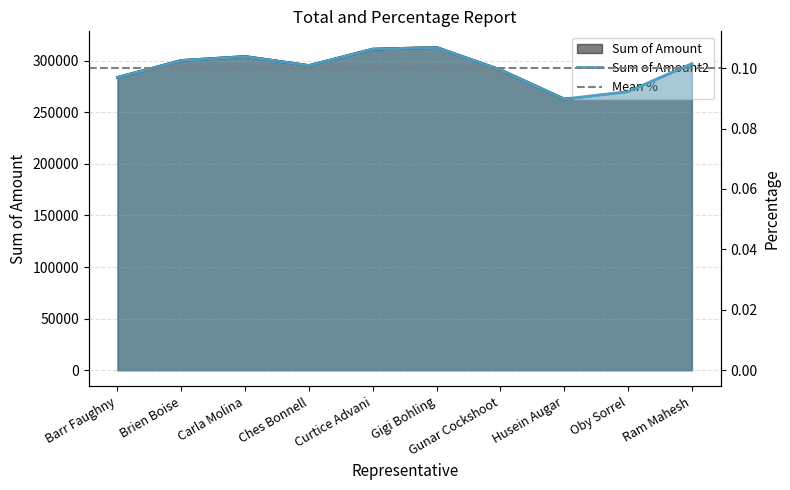

How many series are shown in this chart?

2